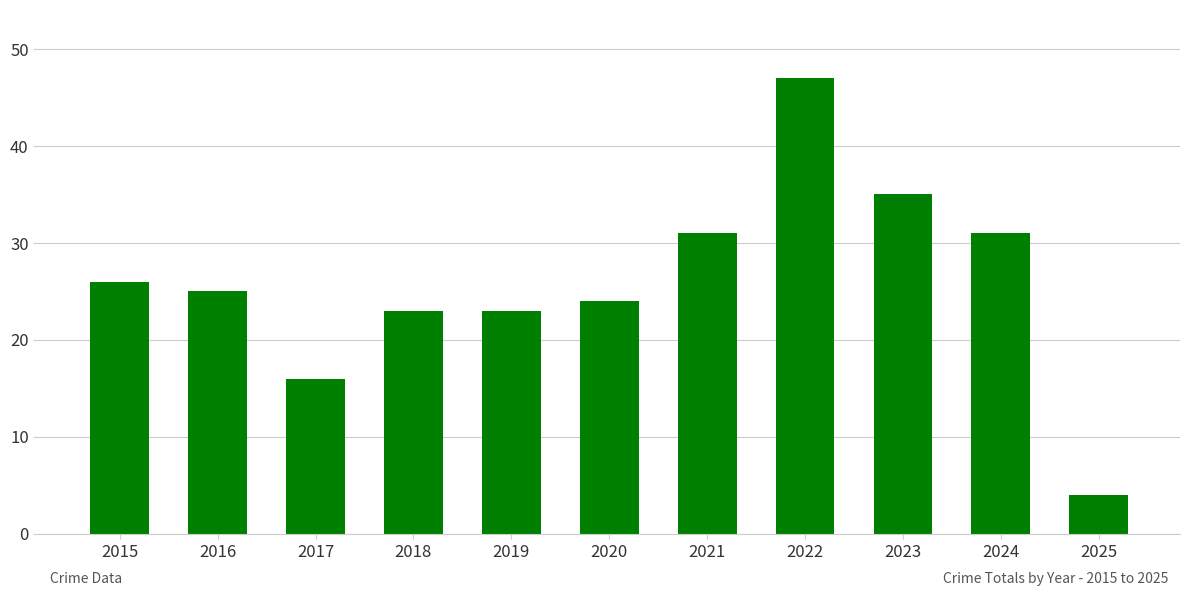

Reading left to right, transcribe all the data shown in this chart.

2015=26	2016=25	2017=16	2018=23	2019=23	2020=24	2021=31	2022=47	2023=35	2024=31	2025=4